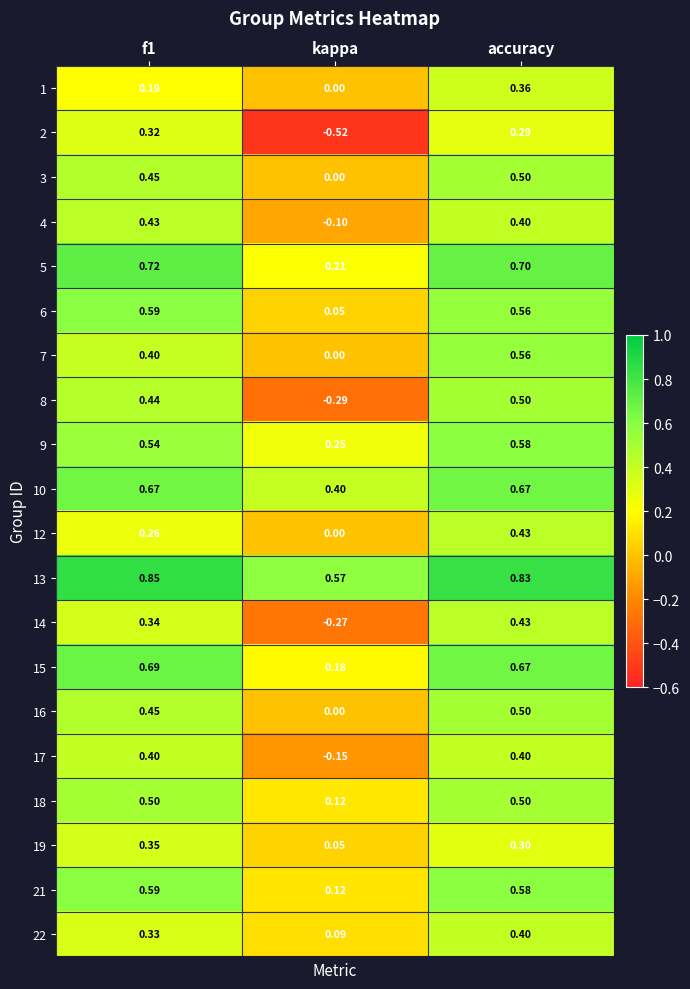

Where is 2 nearest to the value 0?

accuracy